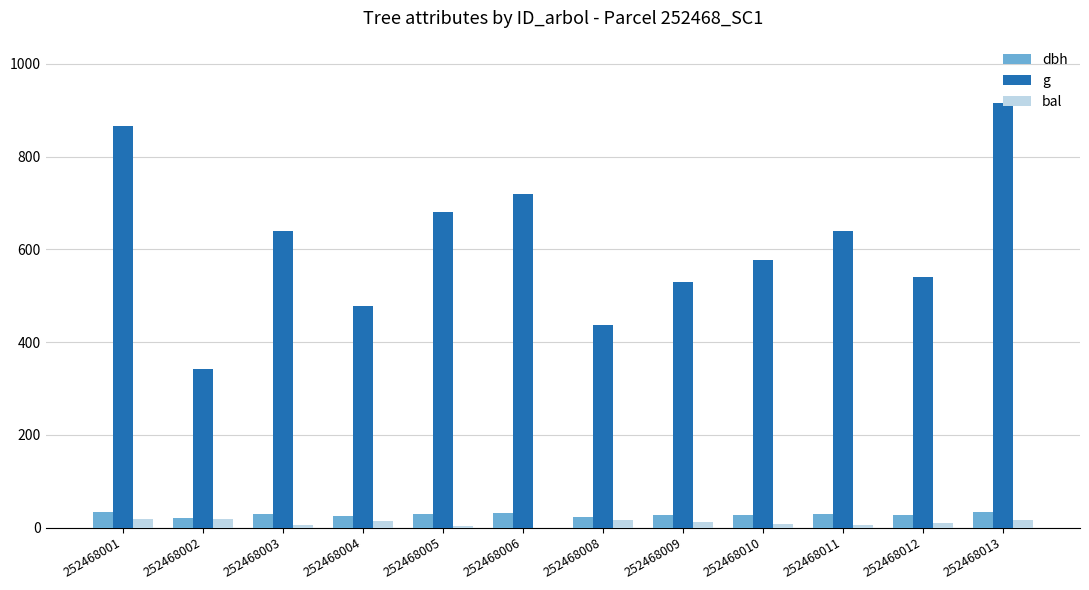

Which series has the largest total across all categories?

g